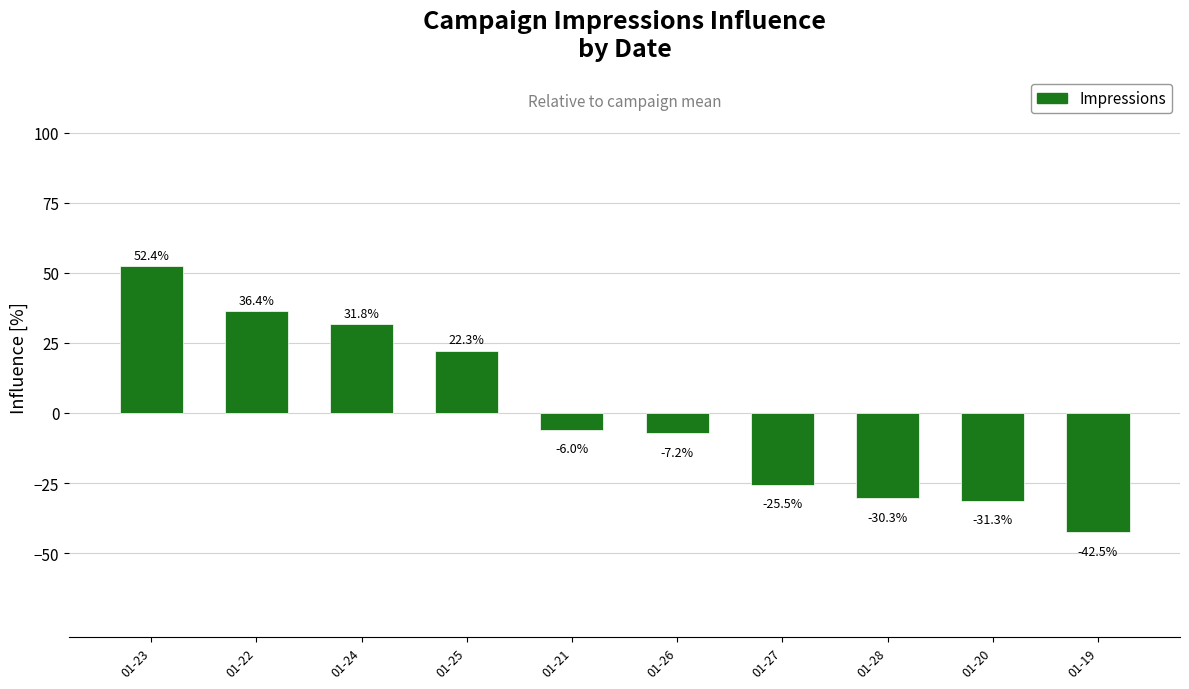

Is it true that the value at 01-19 is -42.5?

True